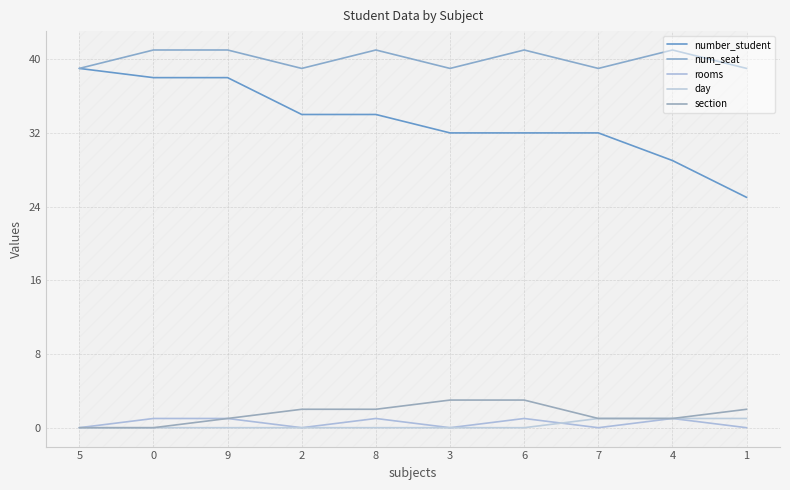

Reading left to right, list all the values displayed in this chart.

number_student: 5=39	0=38	9=38	2=34	8=34	3=32	6=32	7=32	4=29	1=25
num_seat: 5=39	0=41	9=41	2=39	8=41	3=39	6=41	7=39	4=41	1=39
rooms: 5=0	0=1	9=1	2=0	8=1	3=0	6=1	7=0	4=1	1=0
day: 5=0	0=0	9=0	2=0	8=0	3=0	6=0	7=1	4=1	1=1
section: 5=0	0=0	9=1	2=2	8=2	3=3	6=3	7=1	4=1	1=2